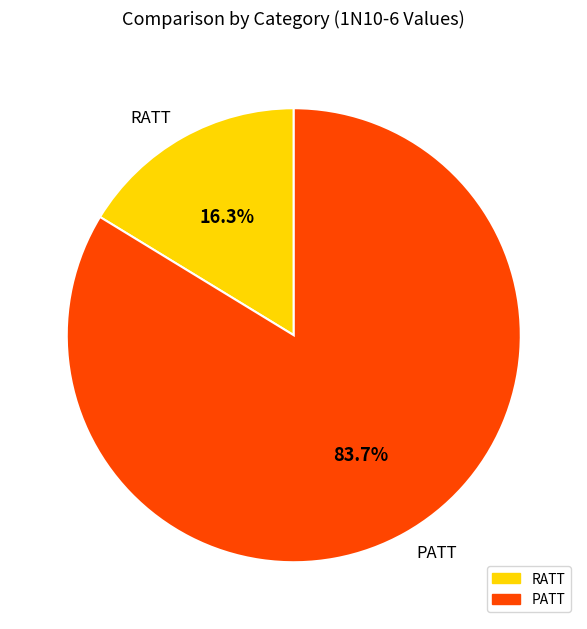

To the nearest percent, what percentage of the pie is RATT?

16%